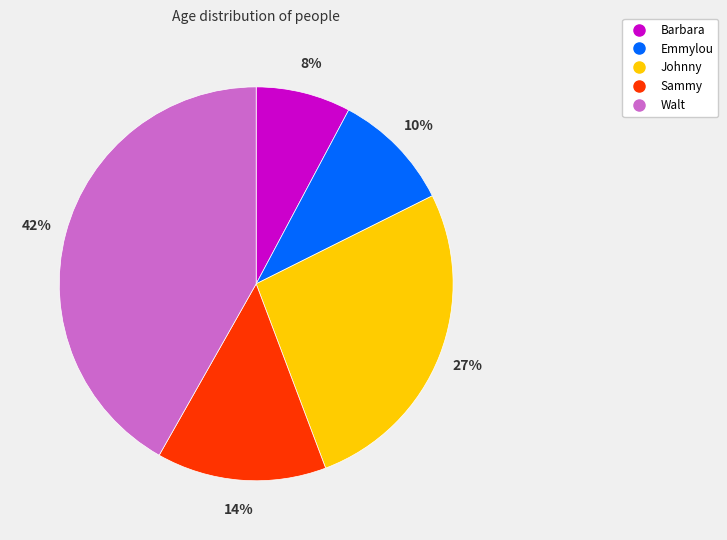

To the nearest percent, what is the average slice percentage?

20%